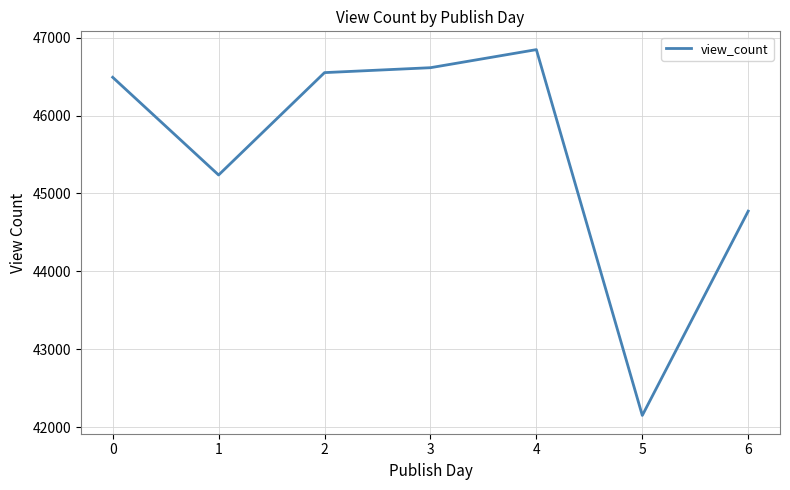

What is the ratio of the value at 0 to the value at 5?

1.1